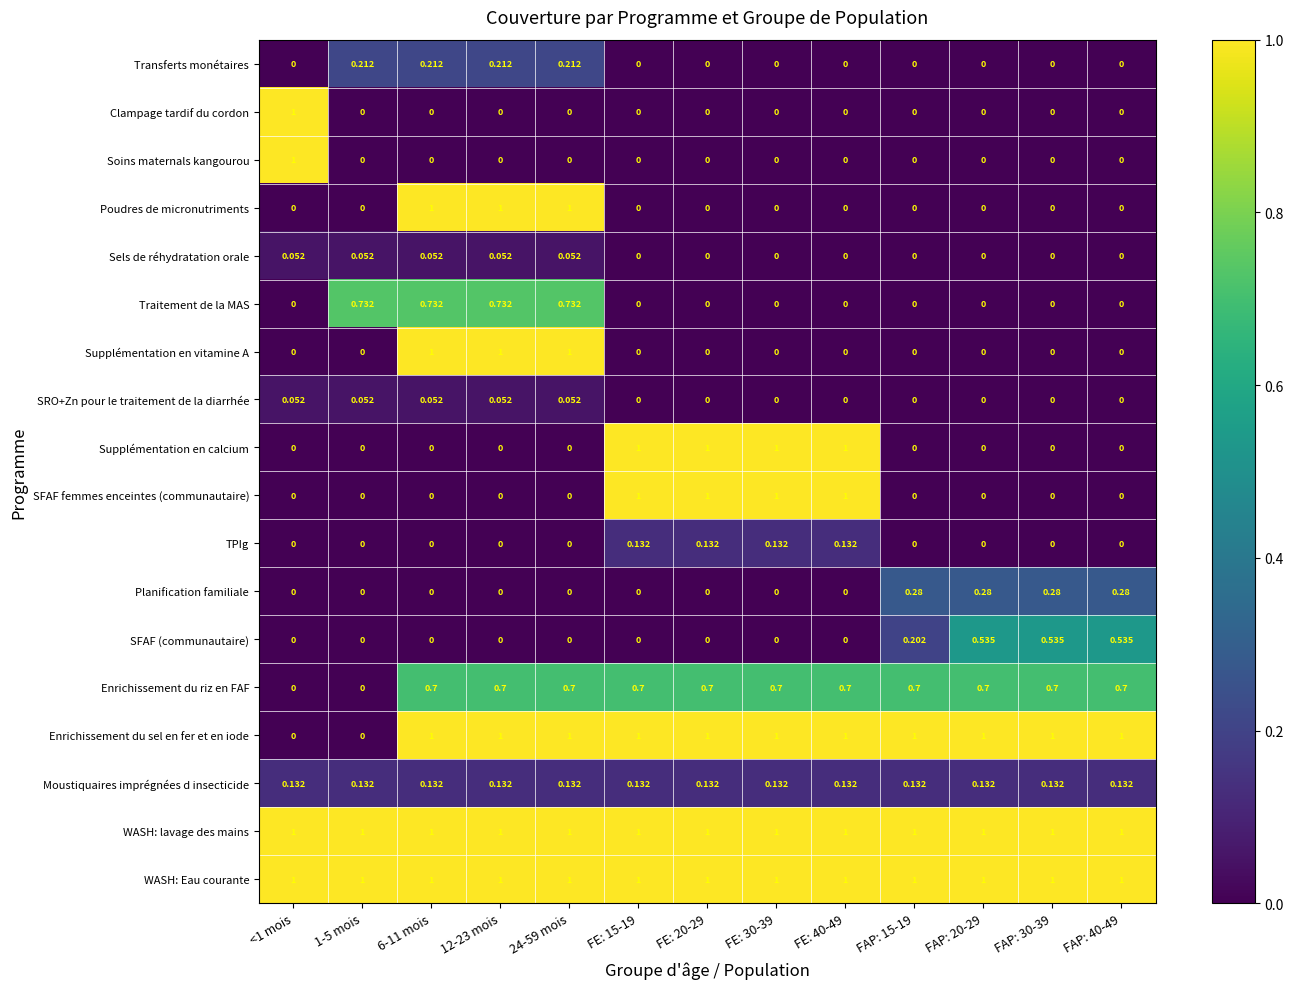

How many values in SFAF (communautaire) are above zero?

4